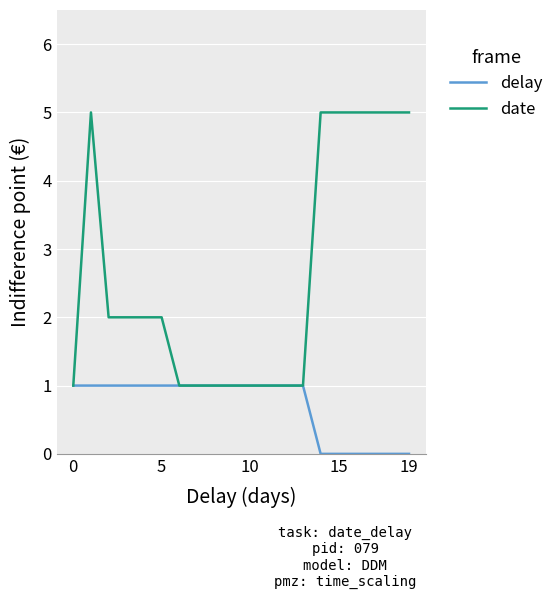

Does the chart have visible grid lines?

Yes